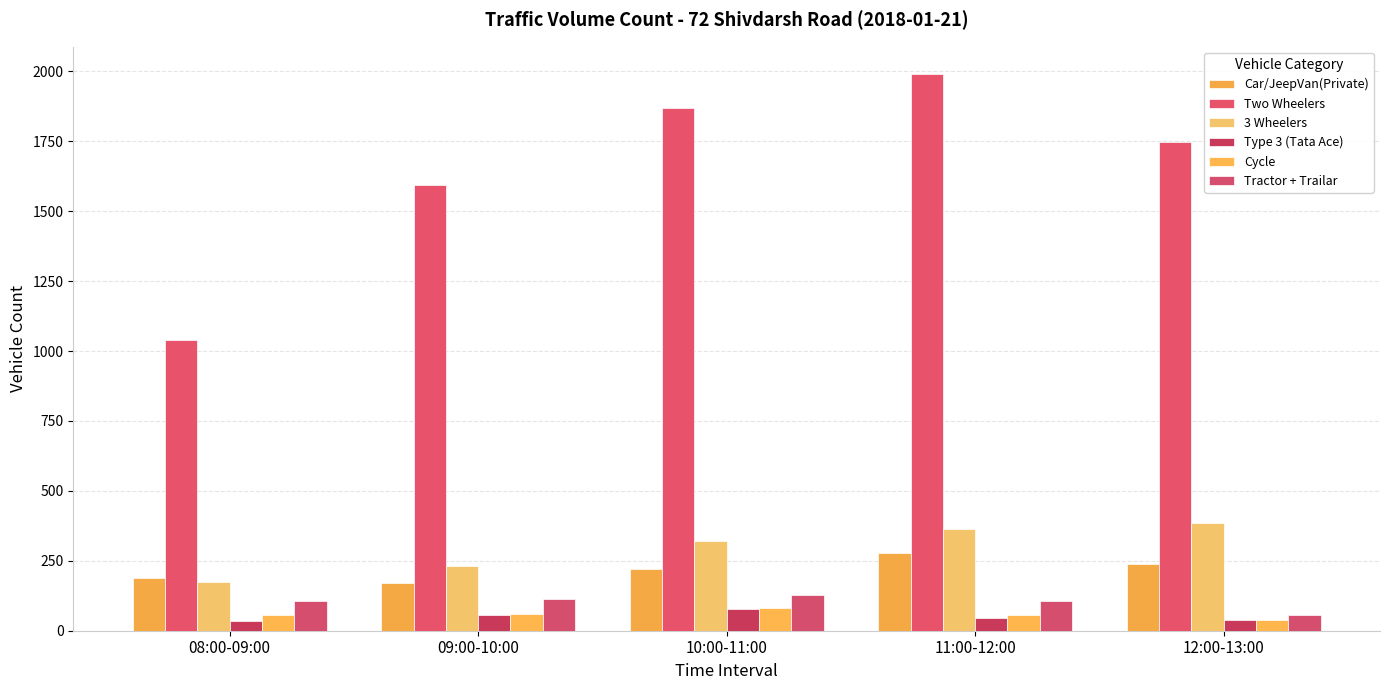

At which category is the sum across all series the highest?

11:00-12:00